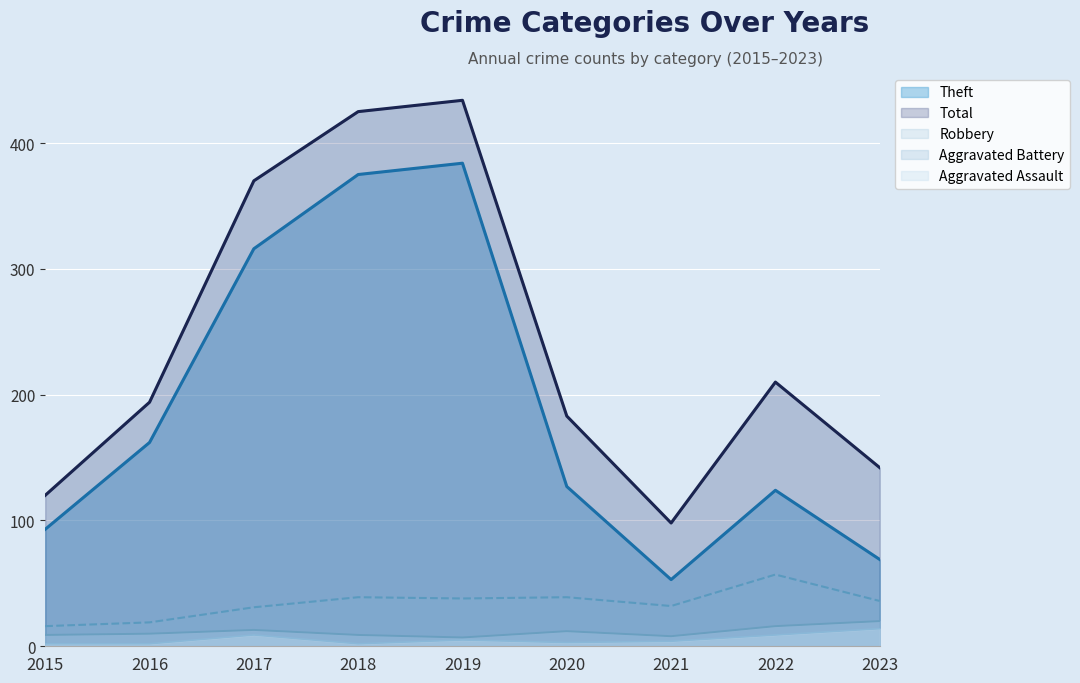

At which category is the sum across all series the highest?

2019